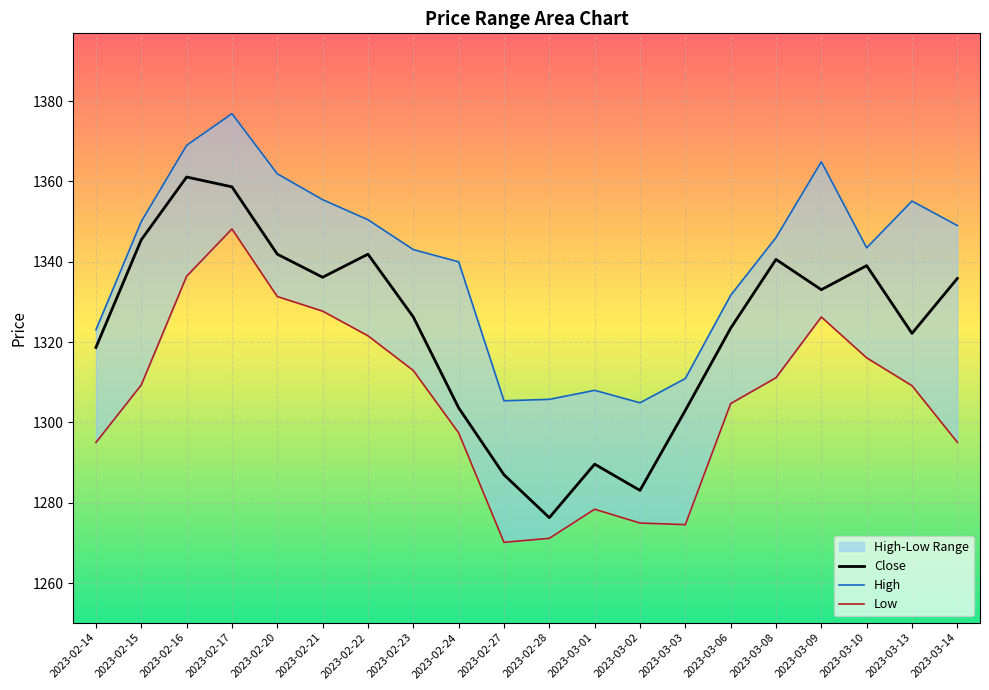

What is the difference between the Low values at 2023-03-14 and 2023-02-17?

53.1